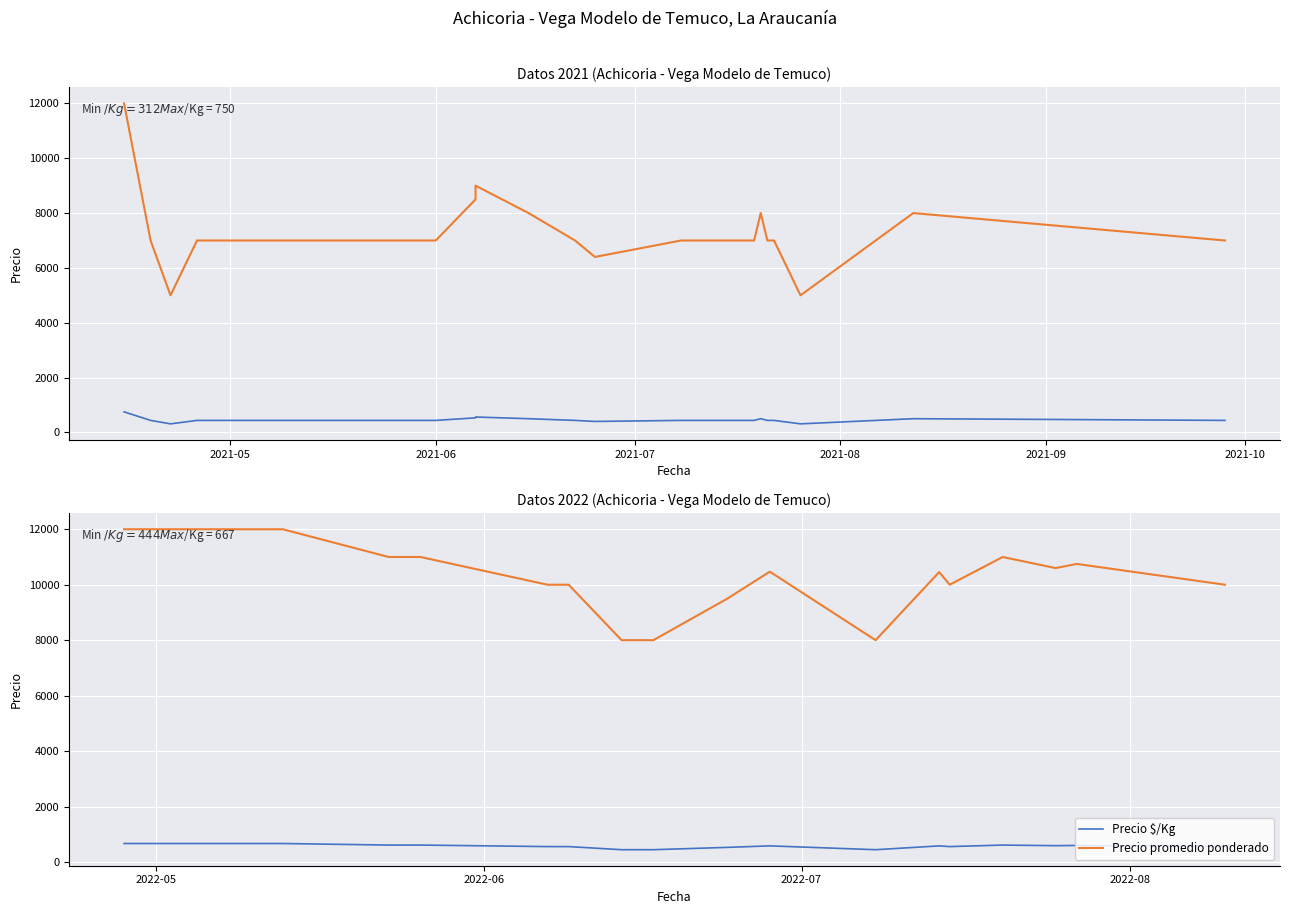

True or false: Precio $/Kg and Precio promedio ponderado cross at least once.

False